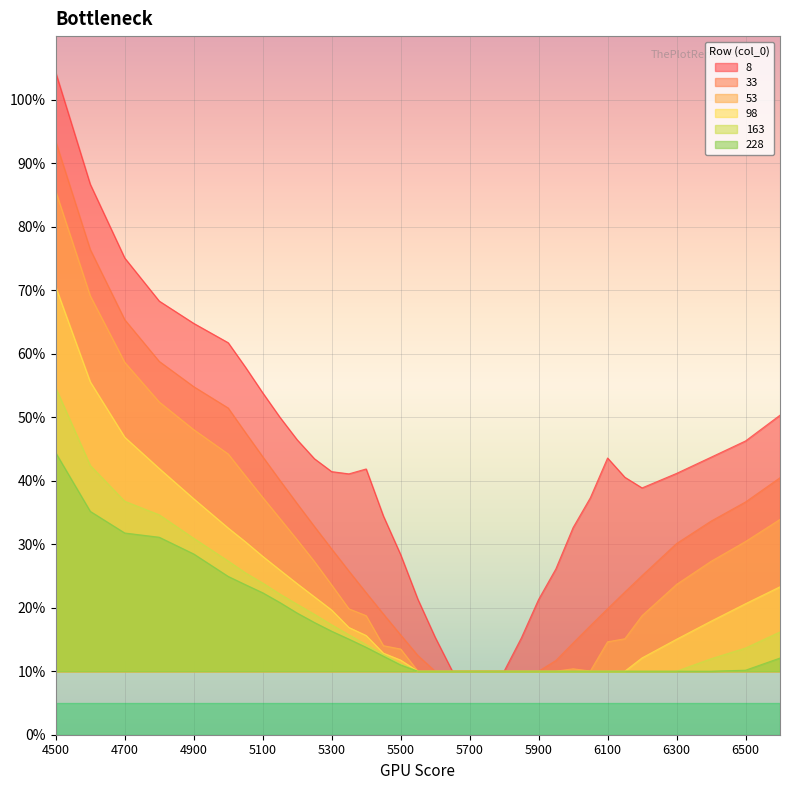

Does the chart display data point markers on the line(s)?

No